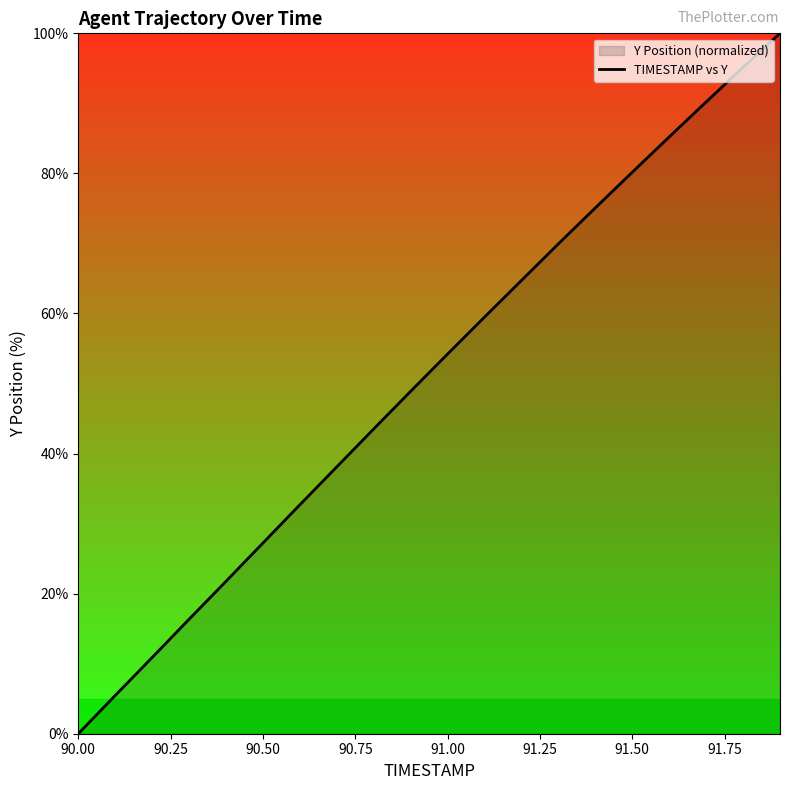

What is the difference between the values at 91.50 and 90.50?

52.9